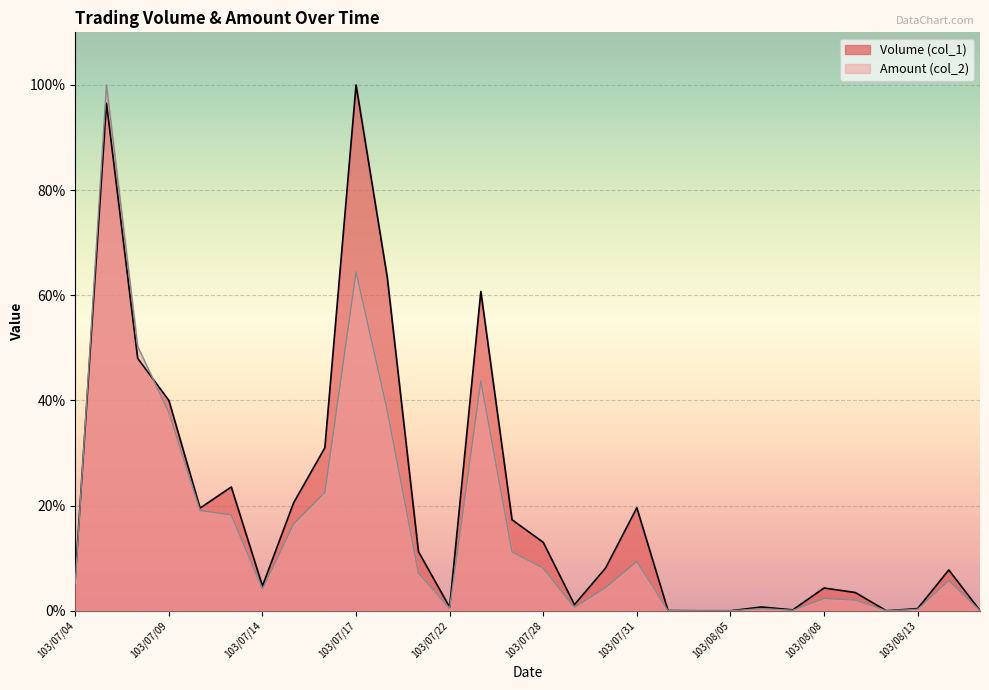

Which series has the largest range (max minus min)?

Volume (col_1)